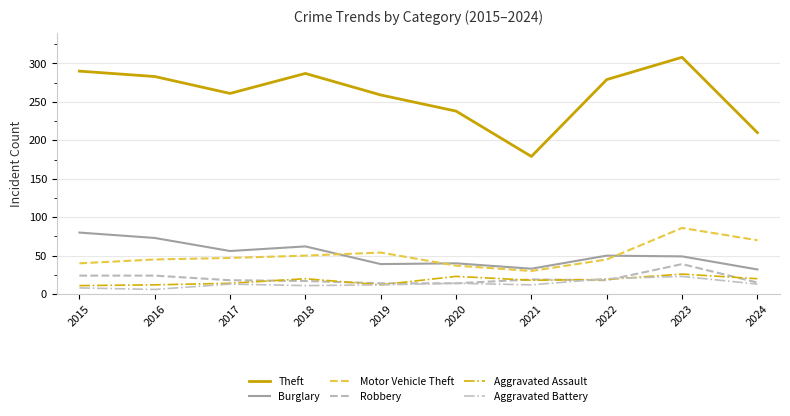

What is the spread (max minus min) of values at 2018?

276